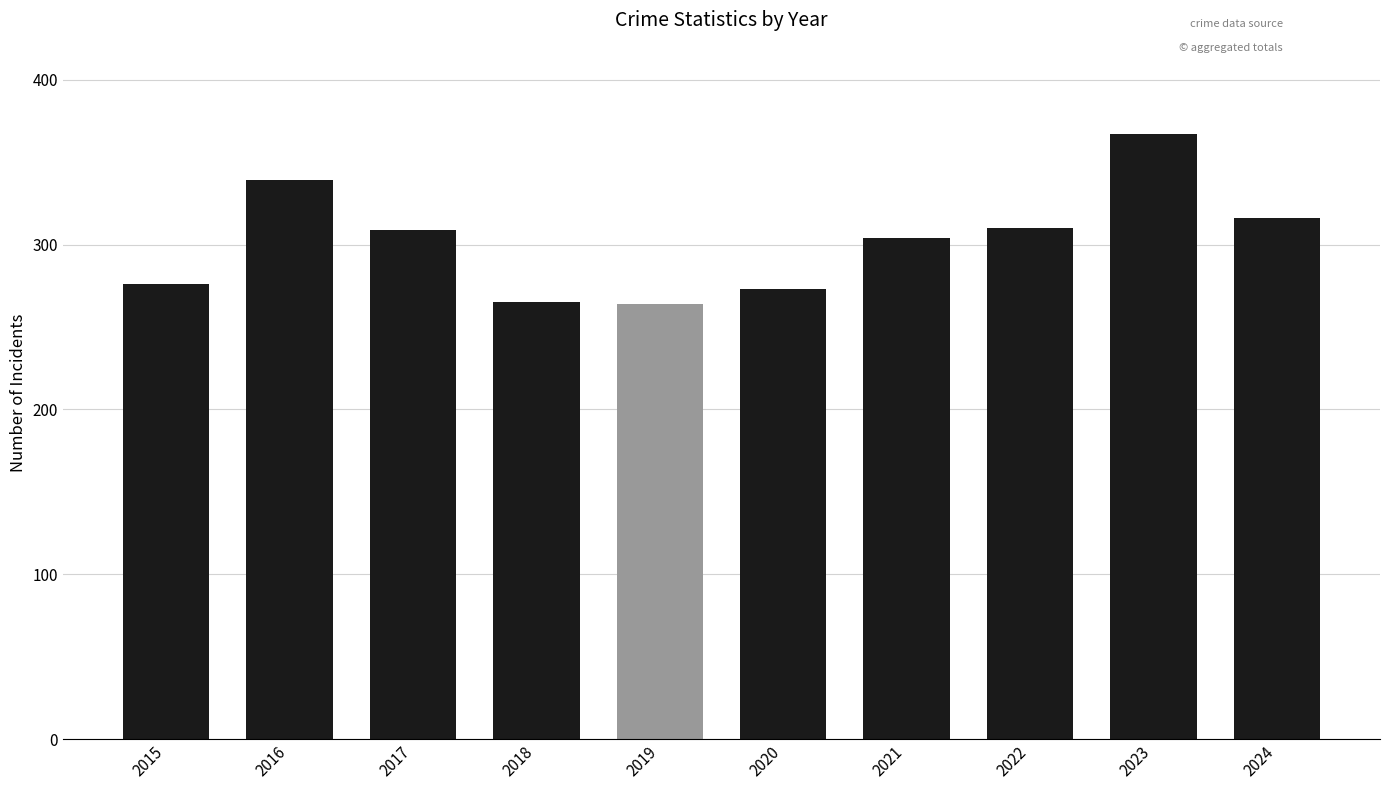

Is it true that the value at 2021 is 304?

True